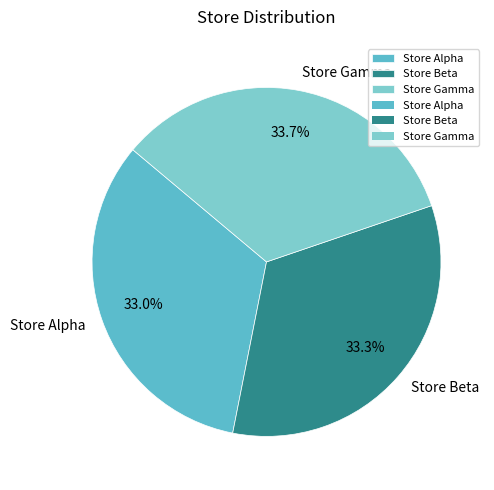

To the nearest percent, what portion does Store Beta represent?

33%